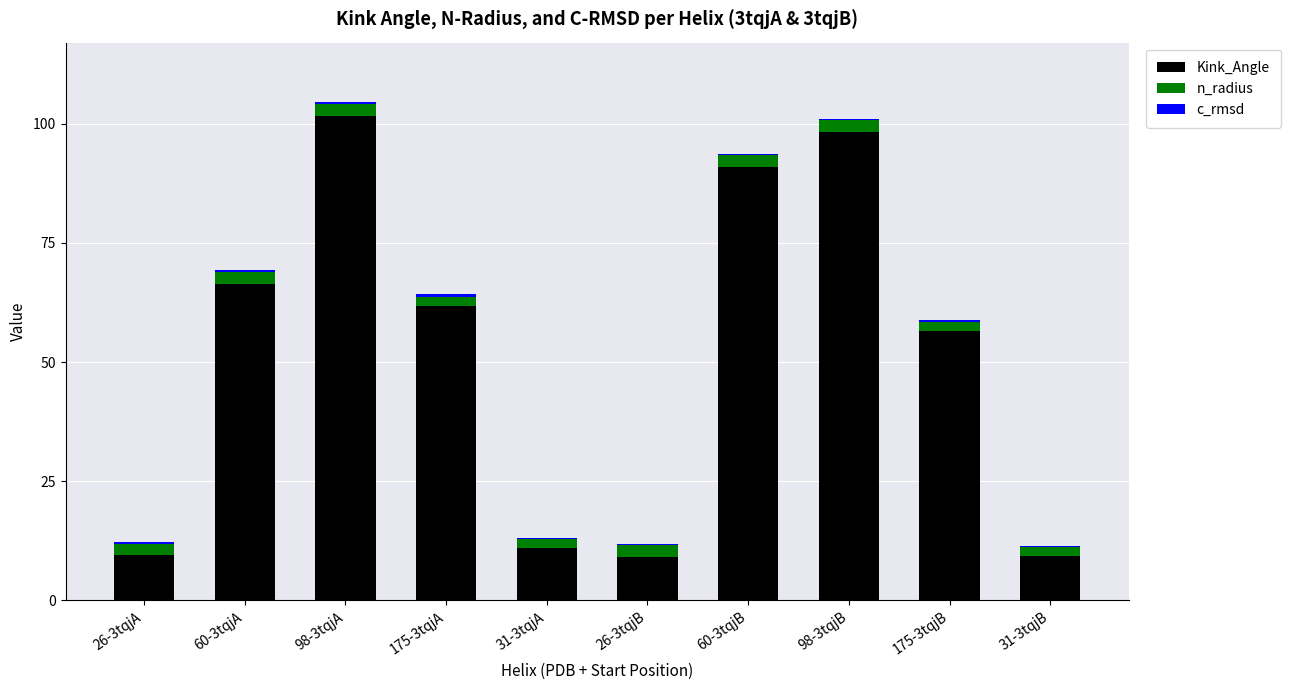

True or false: Kink_Angle has a value of 91.2 at 60-3tqjA.

False